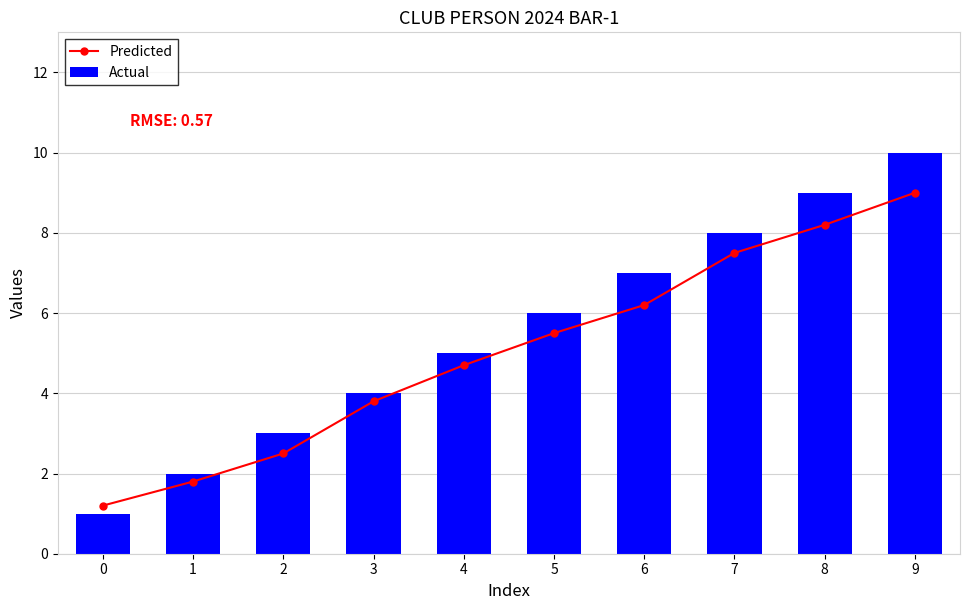

List the series in order of their overall mean, highest first.

Actual, Predicted